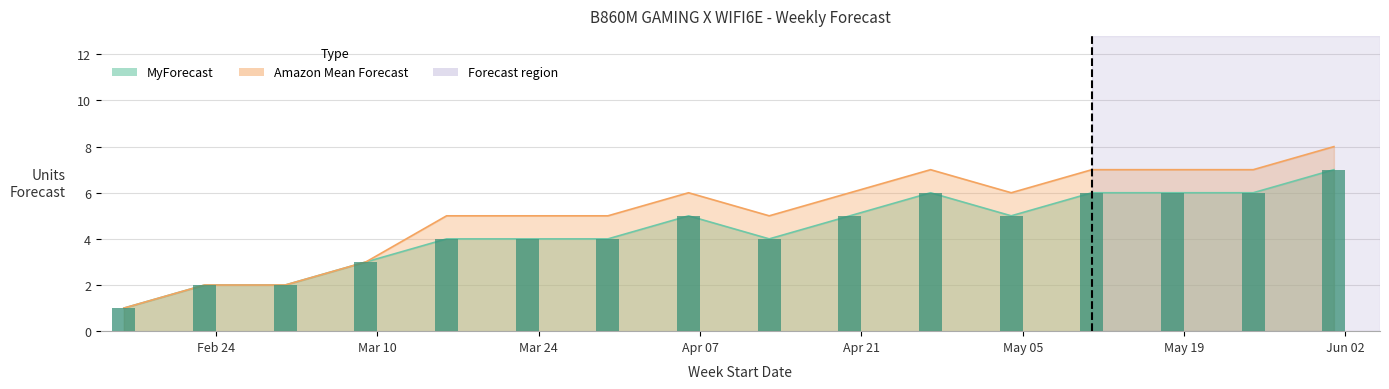

Does the chart contain stacked bars?

No